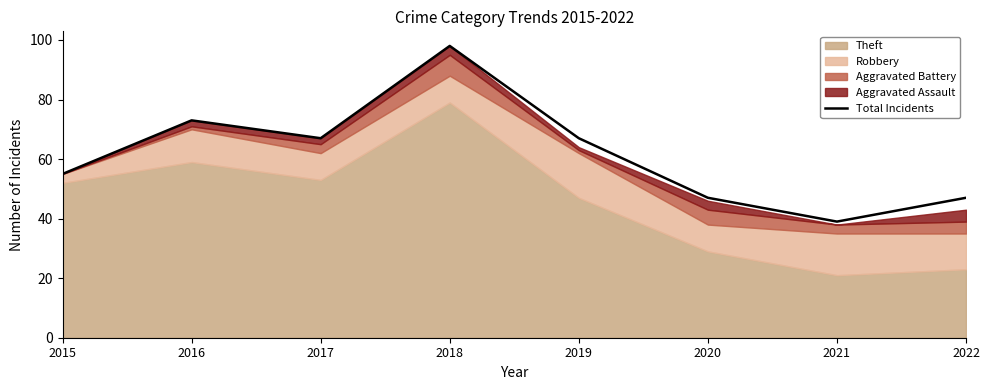

Read the value at 2017, to the nearest 5.

65